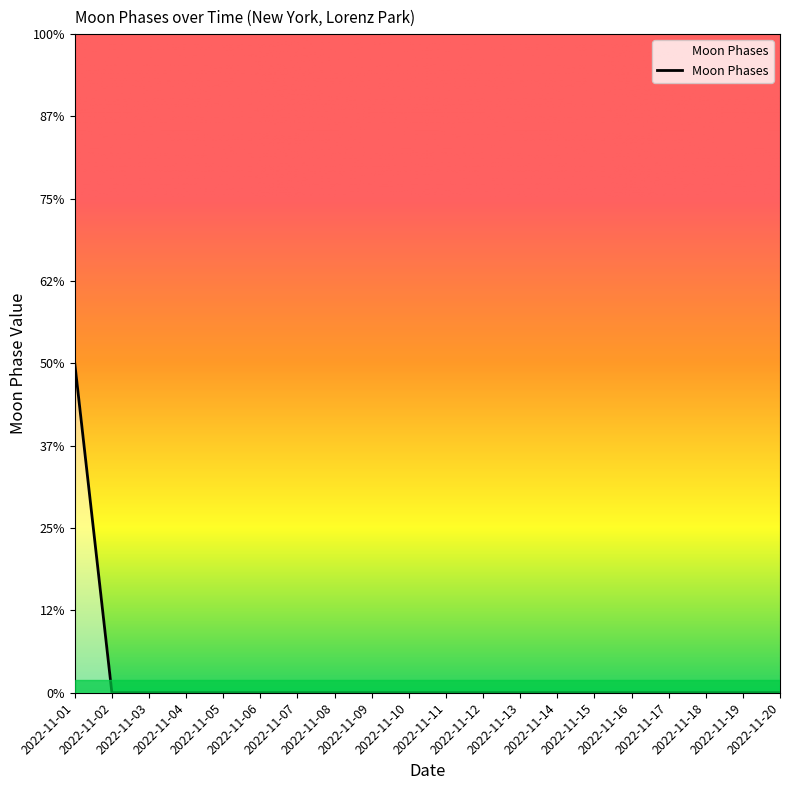

At which label is the value closest to 1?

2022-11-01